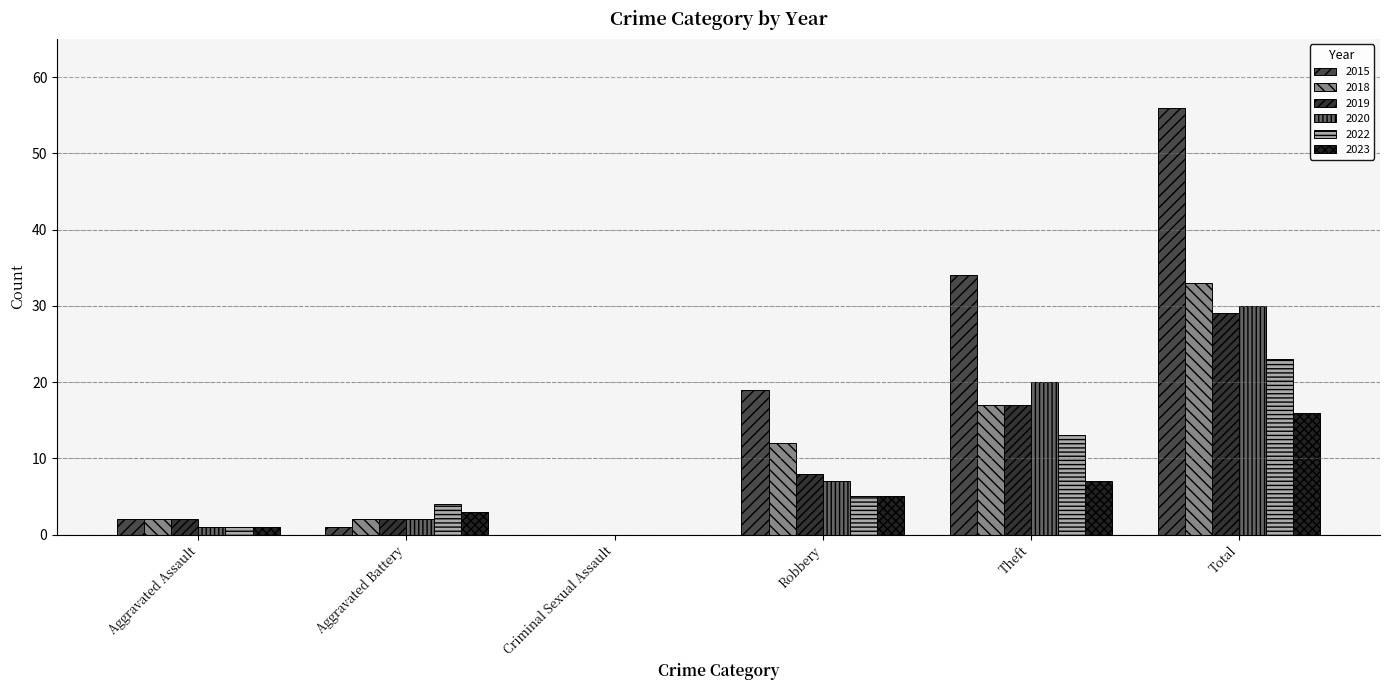

What is the maximum value for 2023?

16